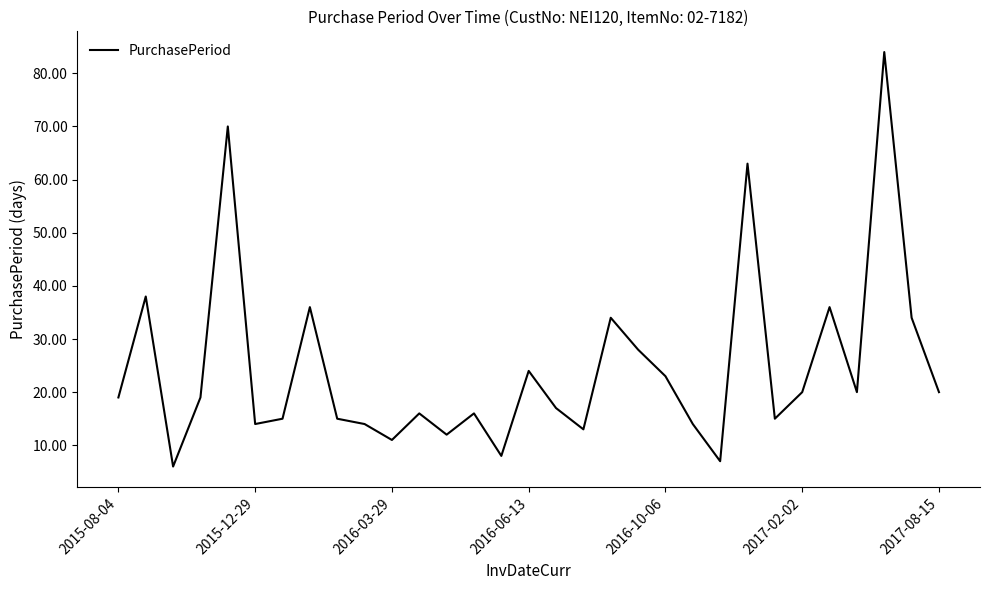

How many series are shown in this chart?

1